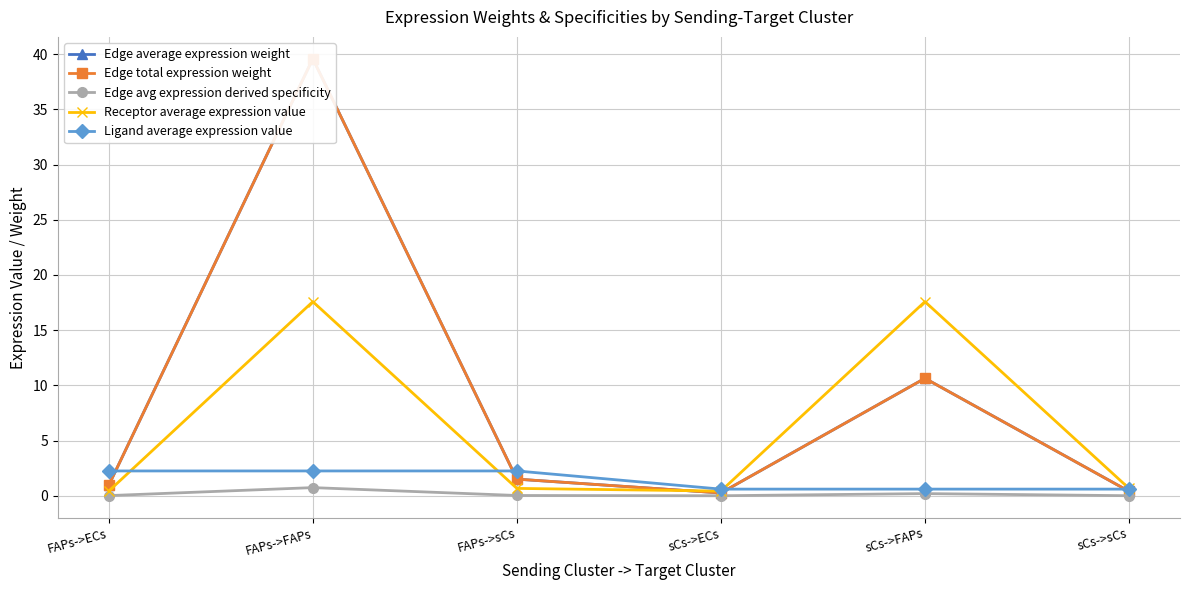

True or false: Edge avg expression derived specificity has more than 2 interior local peaks.

False